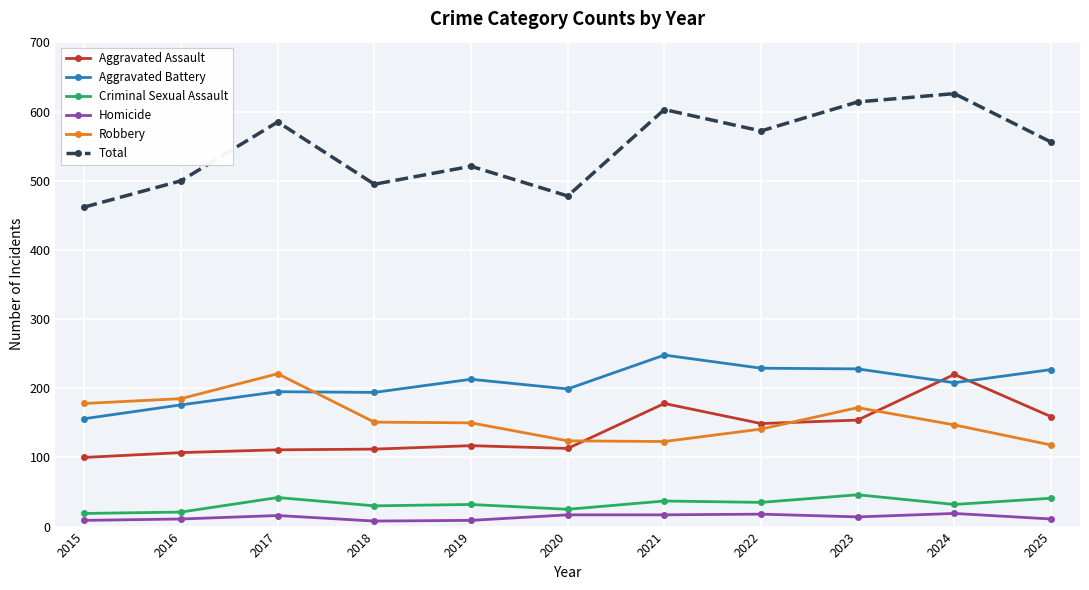

What is the spread (max minus min) of values at 2021?

586